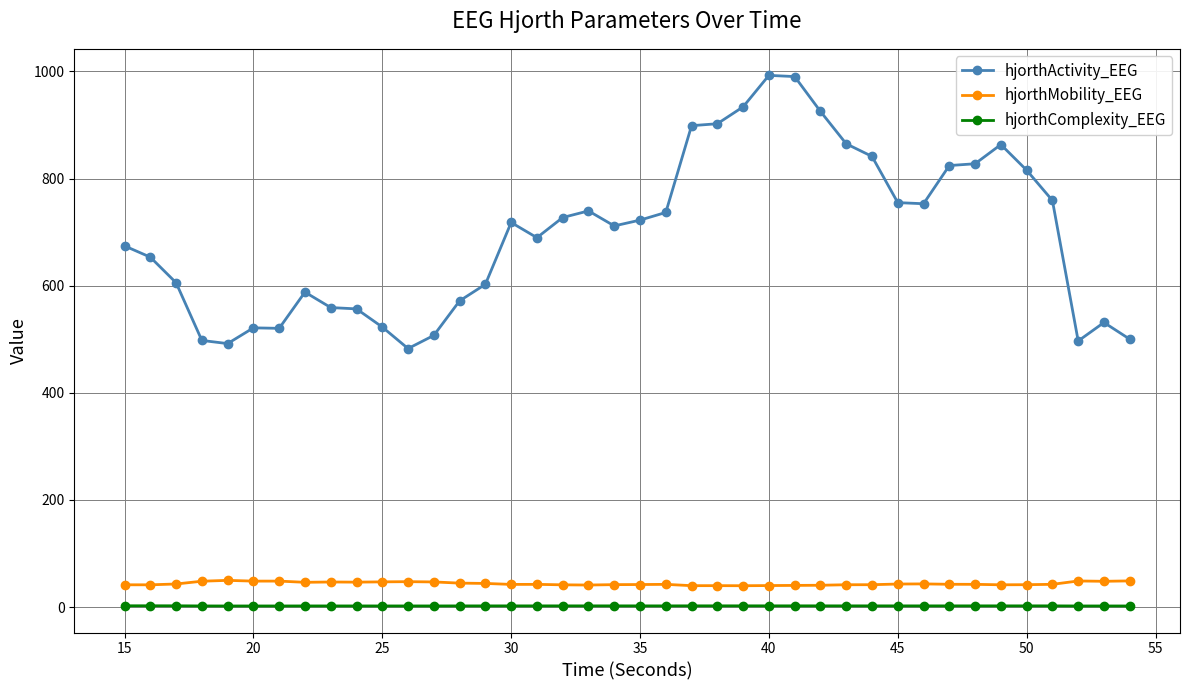

True or false: hjorthActivity_EEG has more than 2 points higher than both neighbors.

True